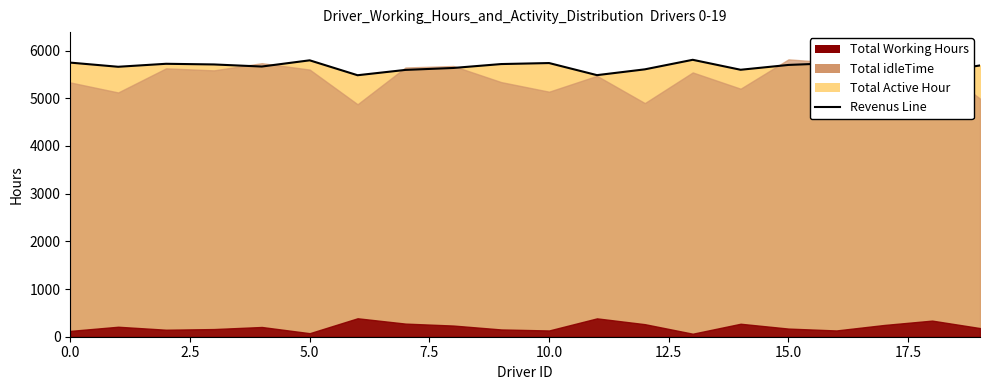

What is the value of the 7th point from the left?

5483.4